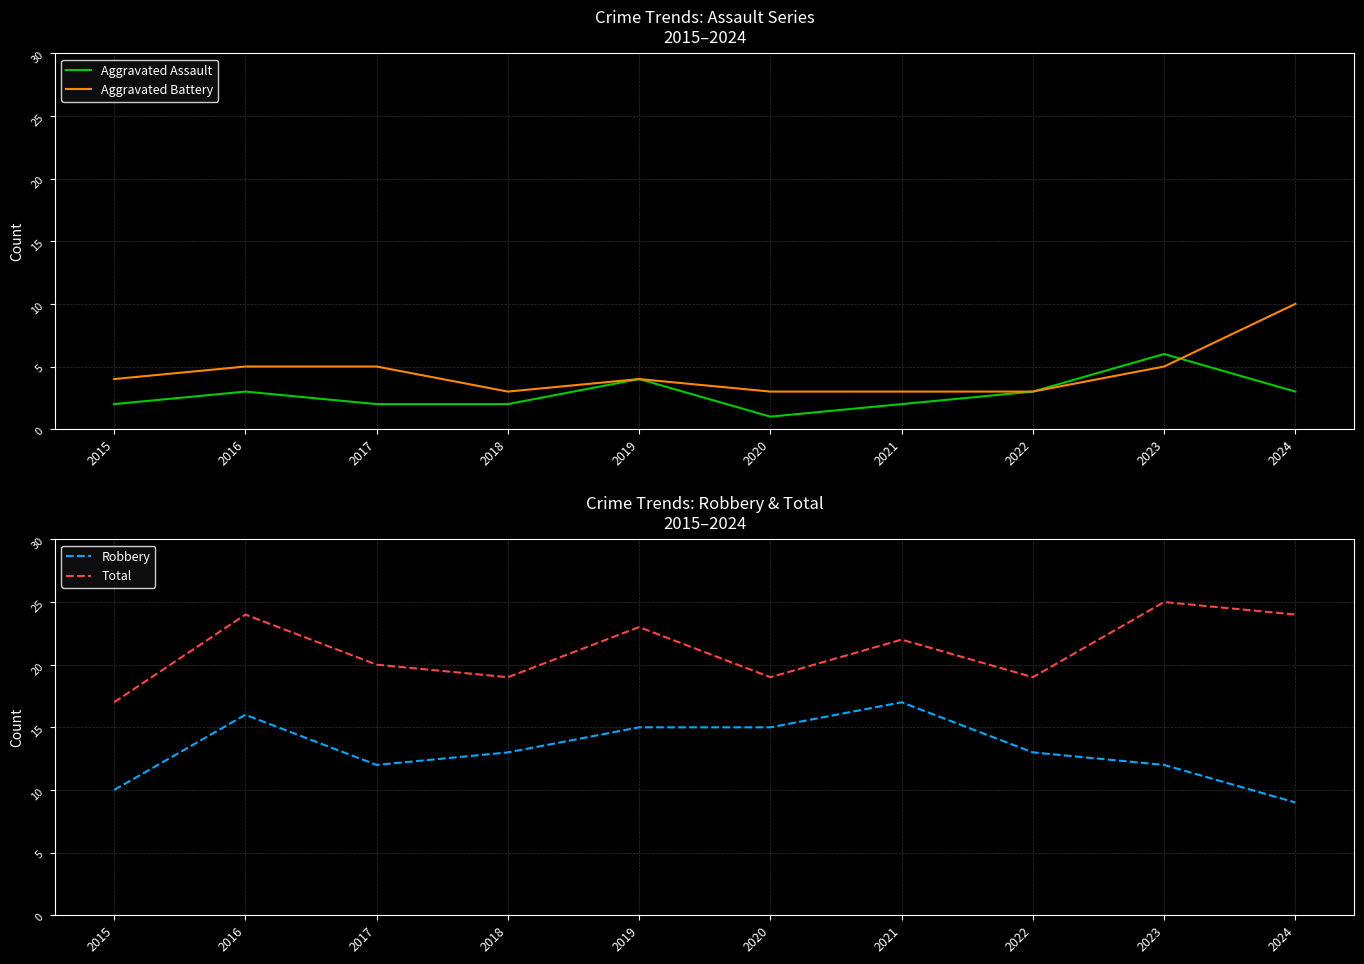

At how many categories does at least one series exceed 16?

10